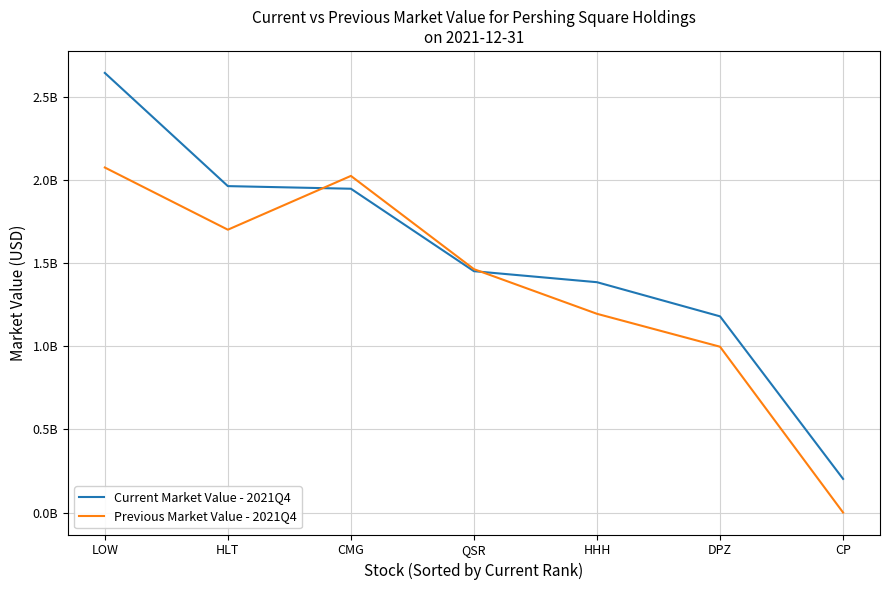

After their last crossing, which series has the higher values: Current Market Value - 2021Q4 or Previous Market Value - 2021Q4?

Current Market Value - 2021Q4